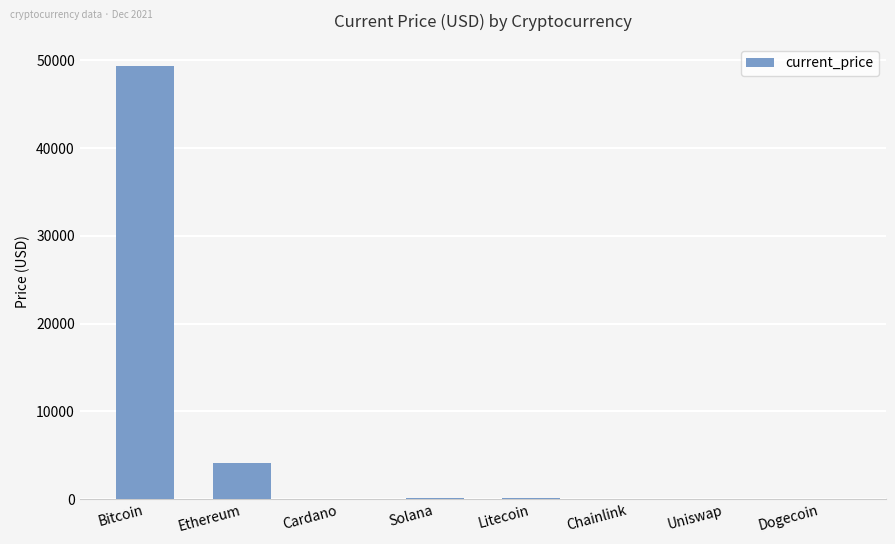

Which label corresponds to the largest value in the chart?

Bitcoin